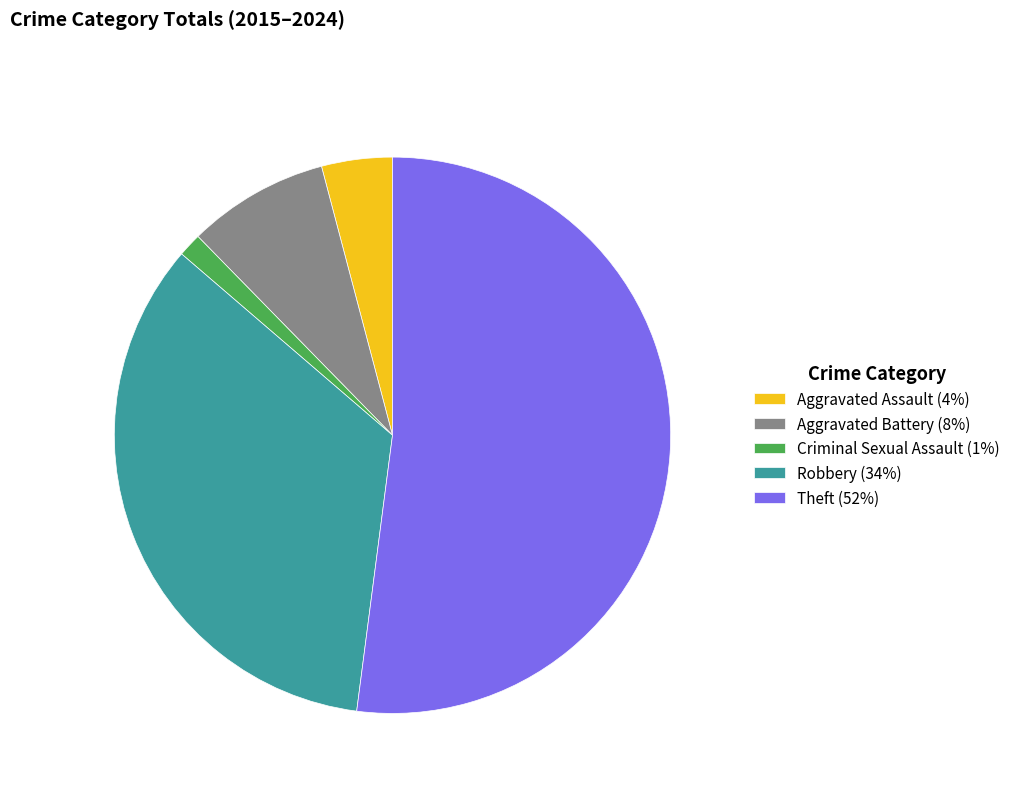

Rank the categories by value from highest to lowest.

Theft, Robbery, Aggravated Battery, Aggravated Assault, Criminal Sexual Assault